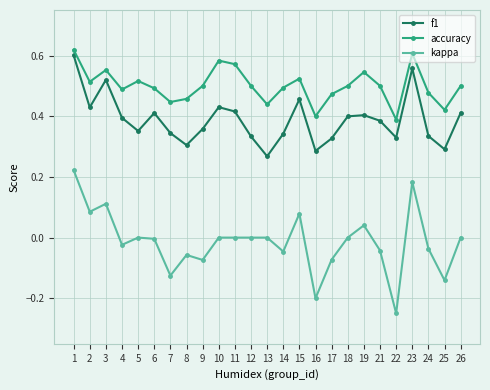

True or false: accuracy and f1 cross at least once.

False